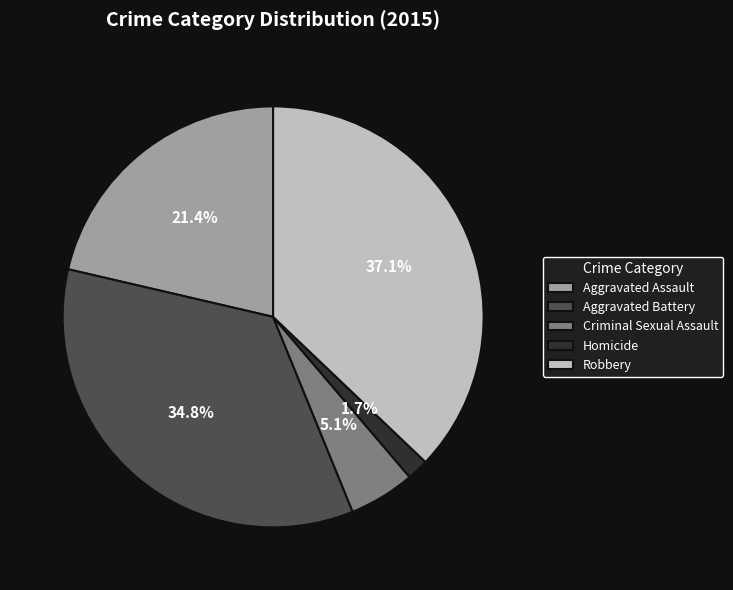

Which has a higher value, Aggravated Assault or Homicide?

Aggravated Assault